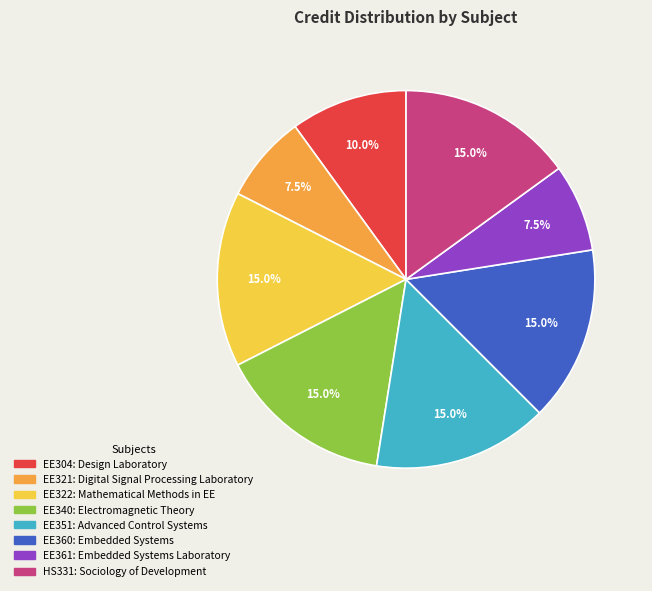

Combined, do EE304 and HS331 account for over 50%?

No